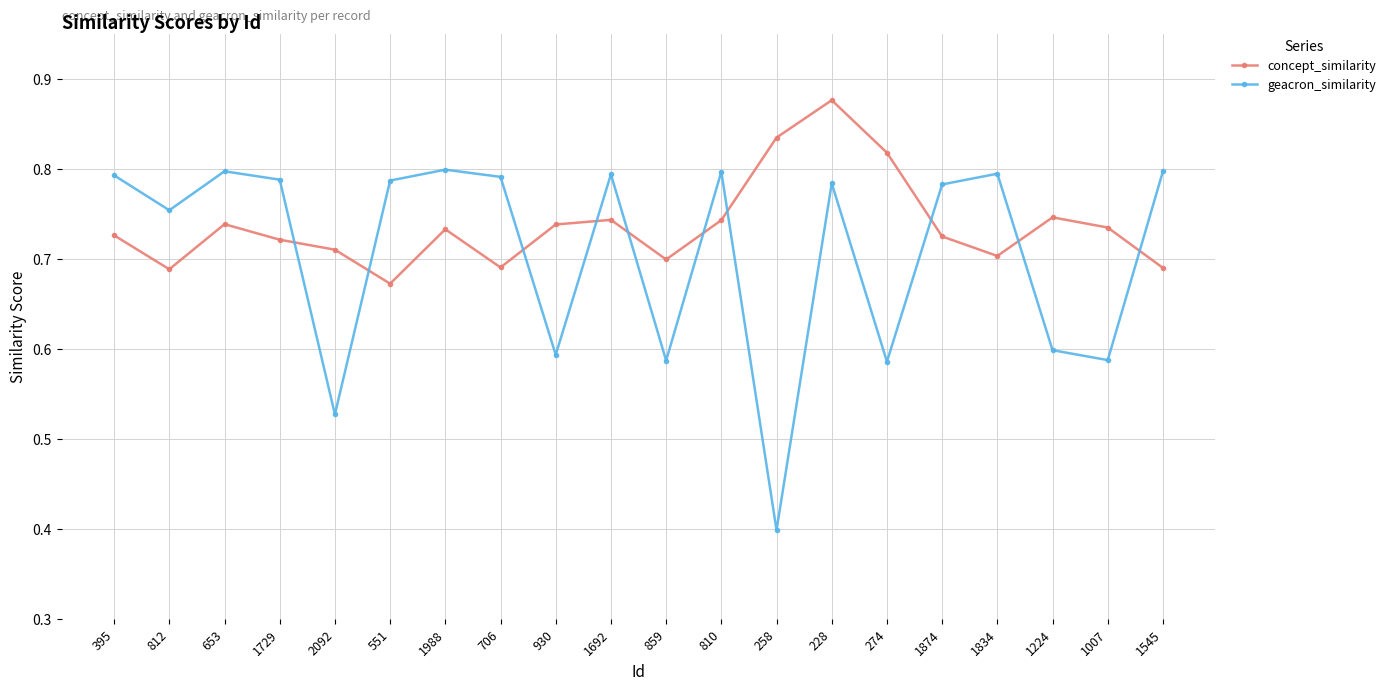

What is the difference between the second highest and minimum values in the geacron_similarity series?

0.4